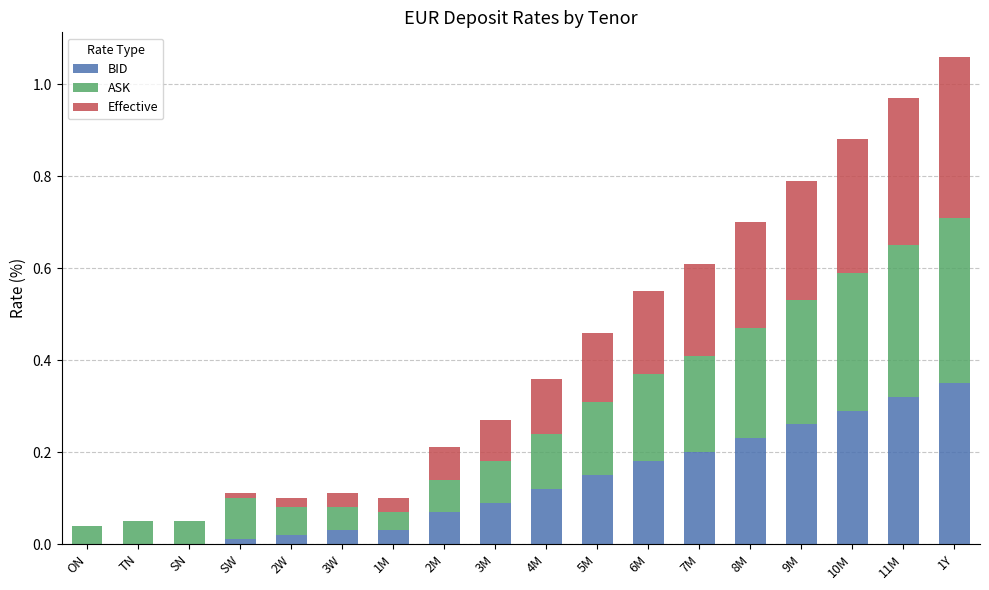

Is it true that BID equals 0.3 at 1Y?

True